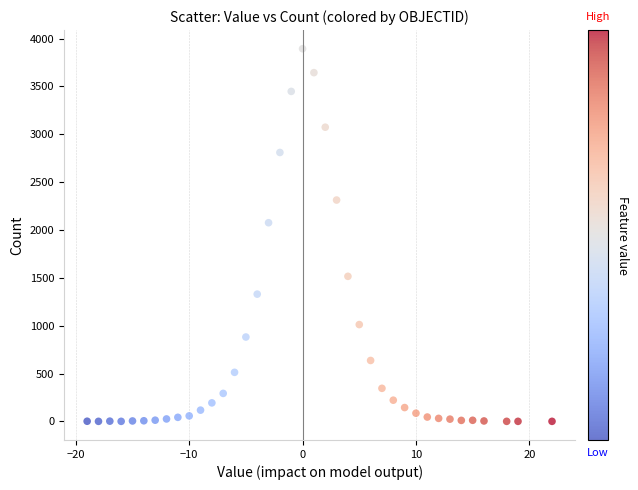

What Y value in the scatter plot is closest to 1947?

2076